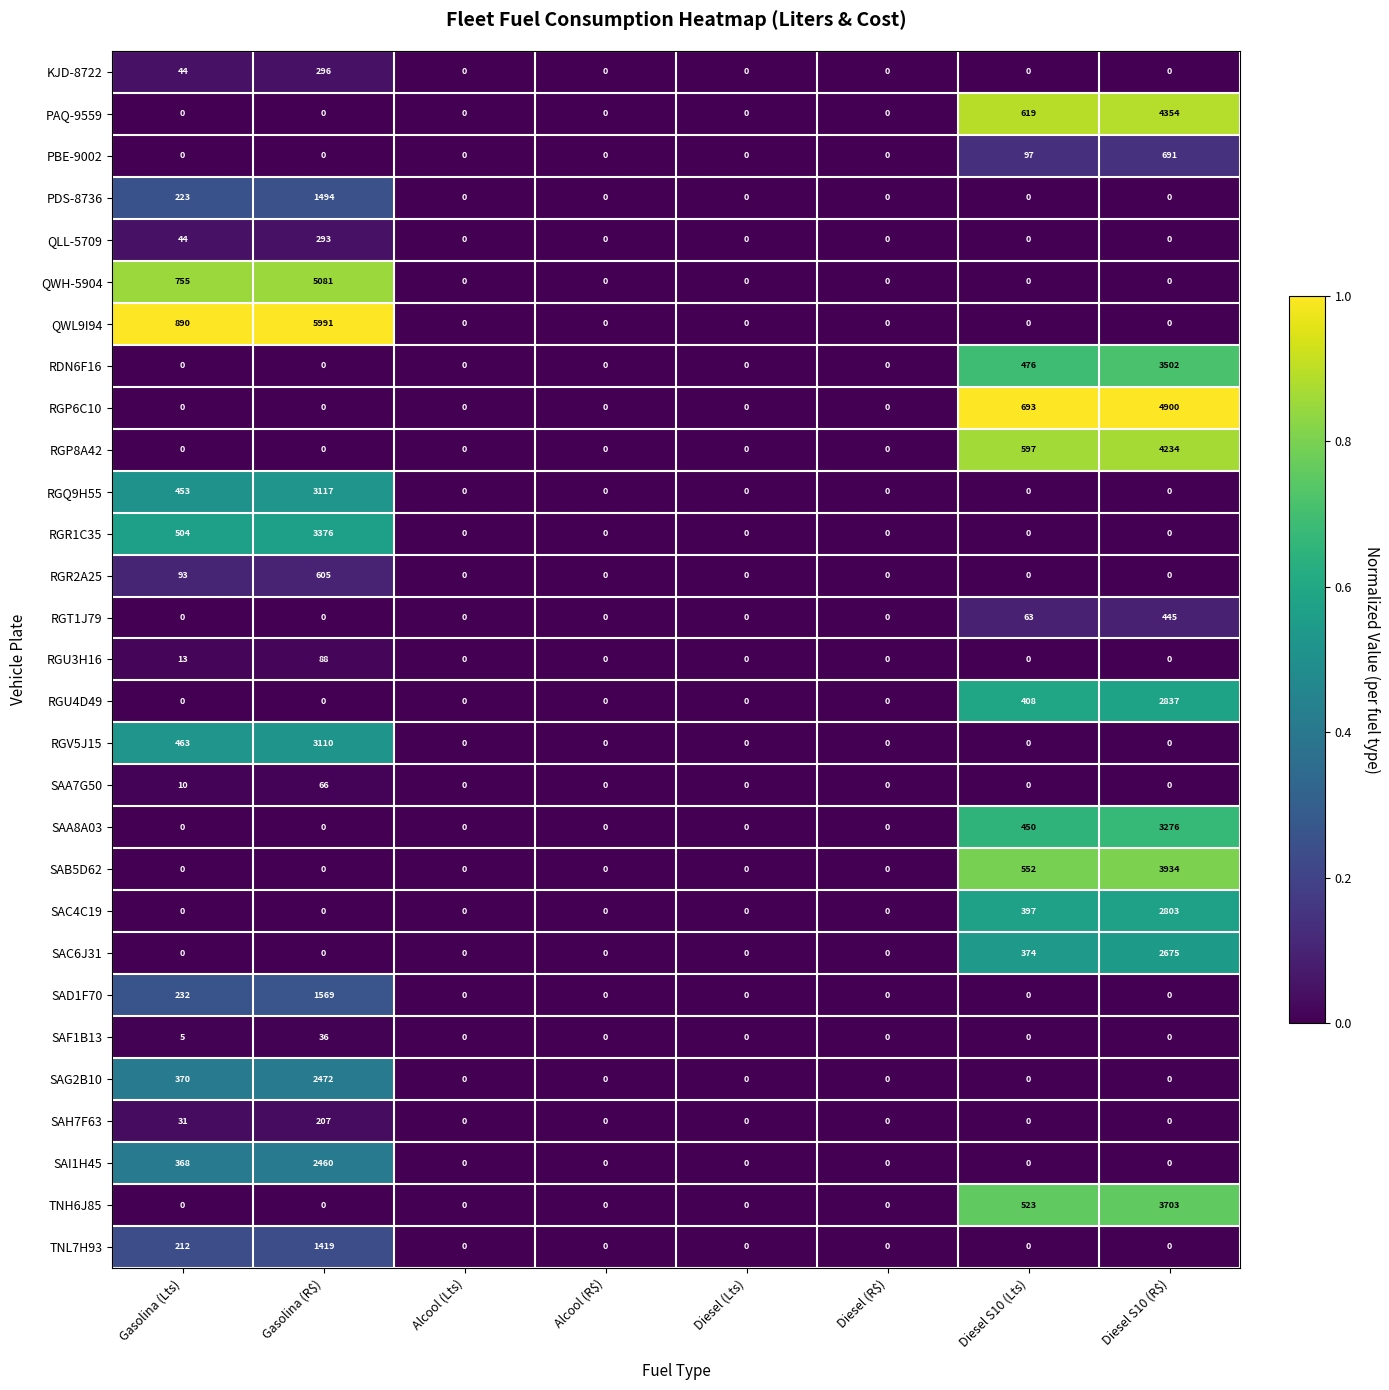

Between Diesel (Lts) and Diesel S10 (R$), which series saw the biggest shift?

RGP6C10